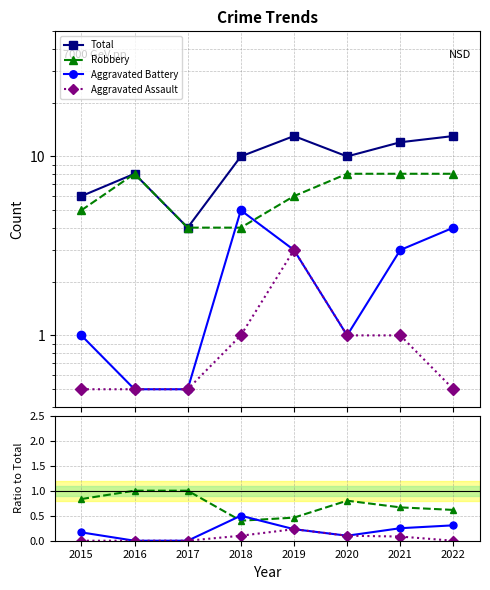

The Robbery series shows 1.0 at 2017. True or false?

True